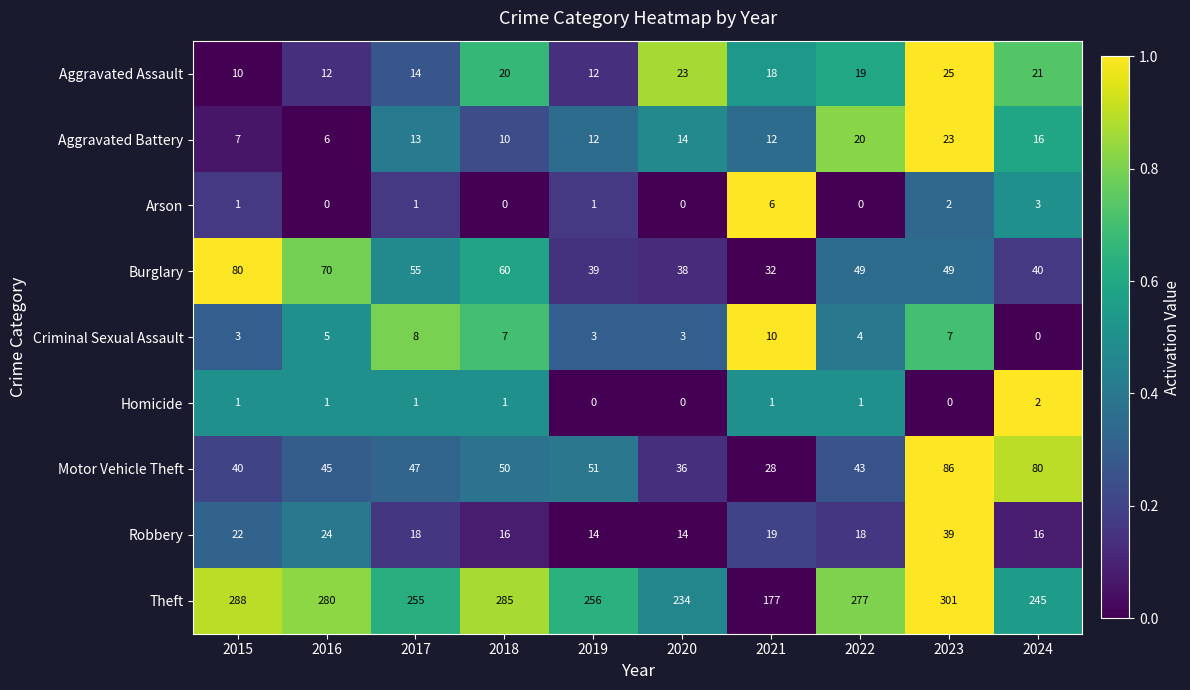

Which category has the highest value in the Criminal Sexual Assault series?

2021